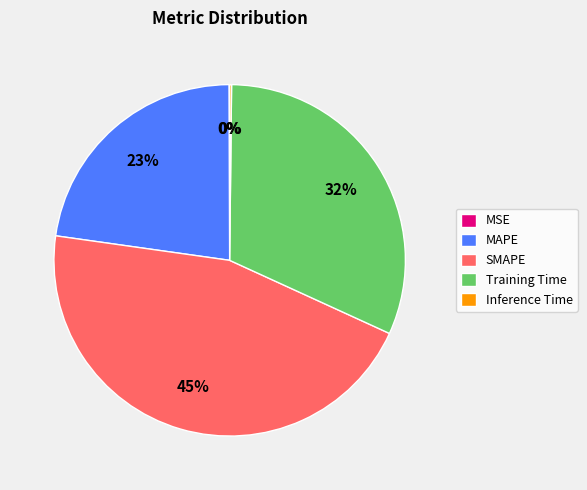

Do SMAPE and Training Time together represent more than half of the pie?

Yes